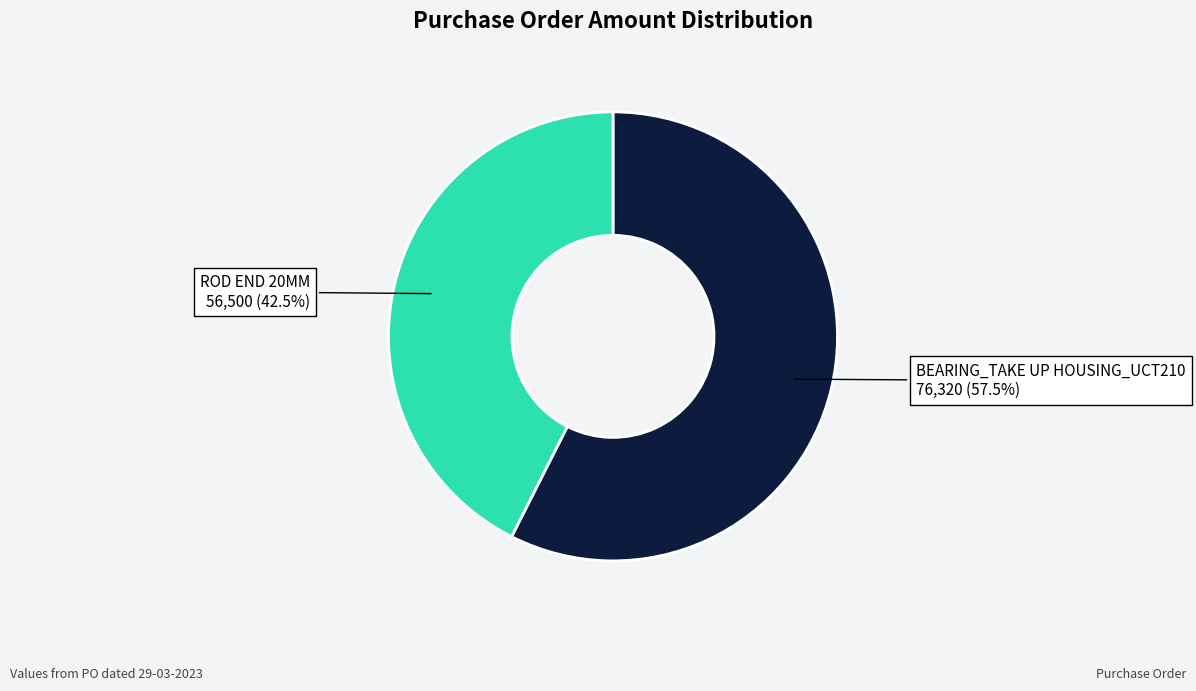

How many slices are in this pie chart?

2